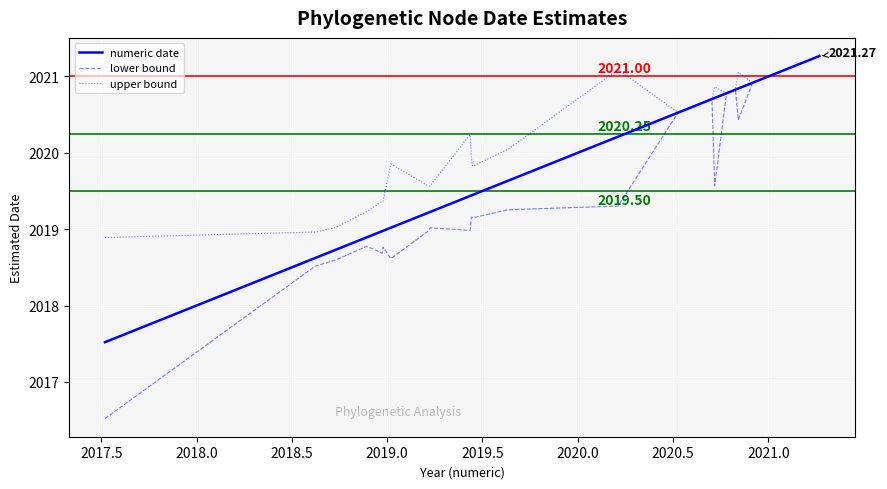

How many values in the upper bound series are below 2020?

11